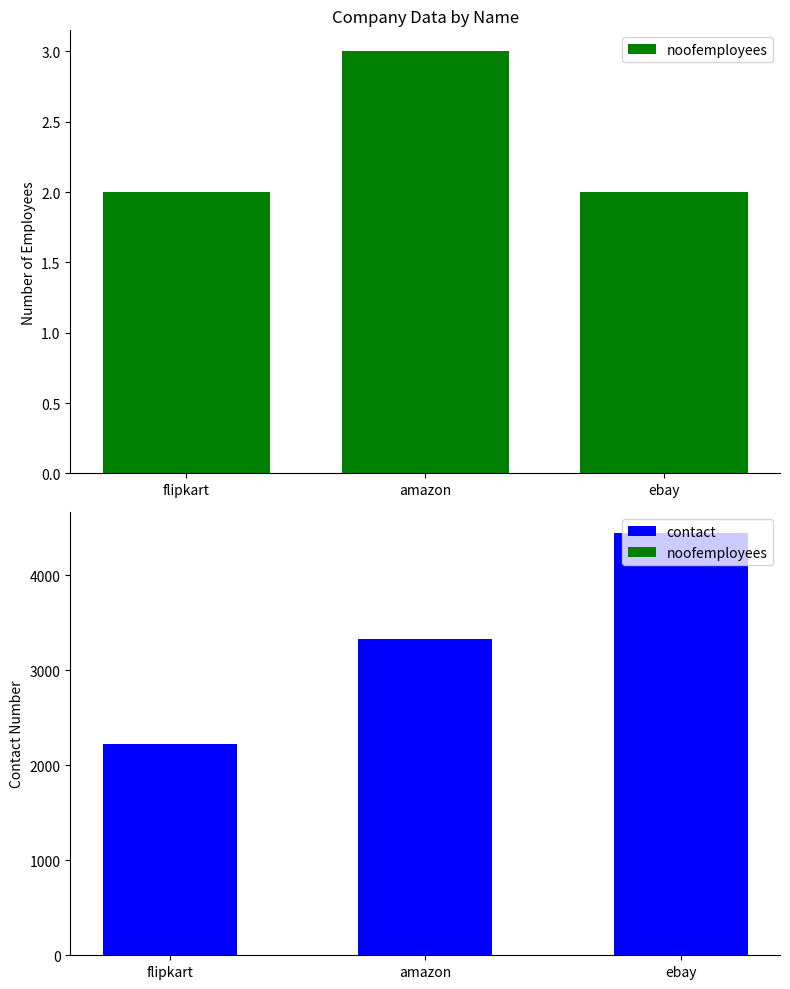

What position from the right is amazon?

2